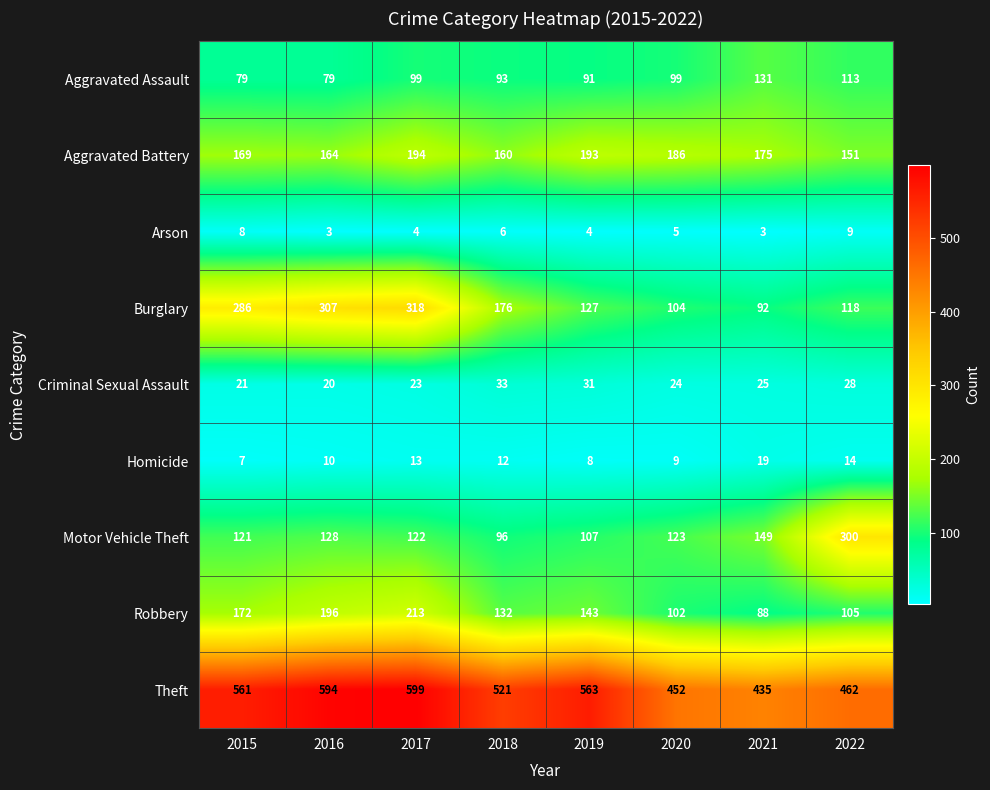

Where is Aggravated Battery nearest to the value 172?

2015